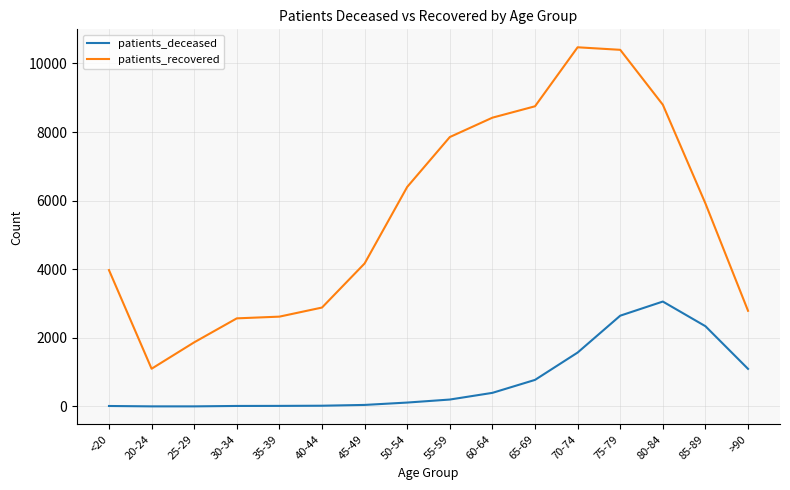

Which series has the widest spread of values?

patients_recovered